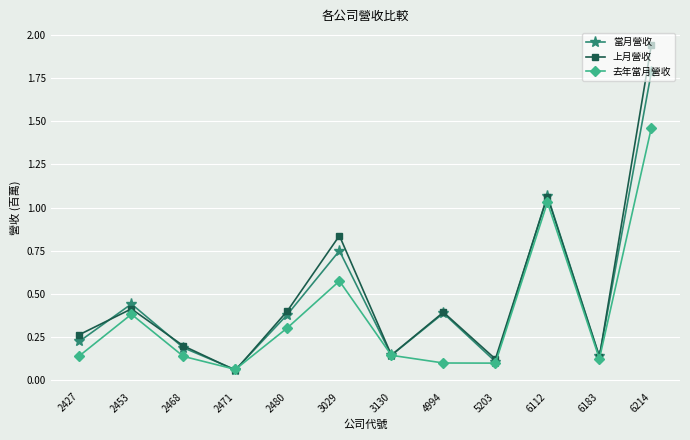

True or false: 去年當月營收 has more than 2 interior local peaks.

True